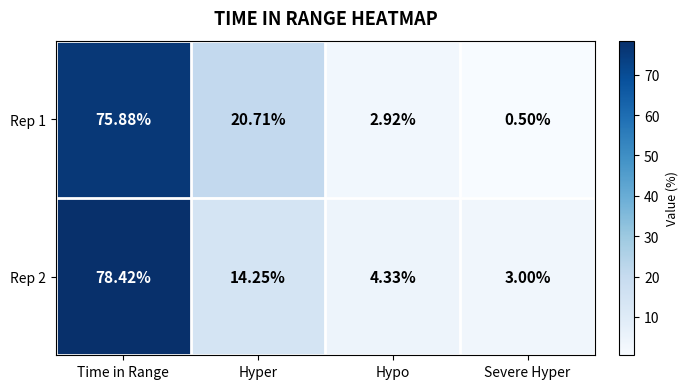

At which label is Rep 2 closest to 40?

Hyper